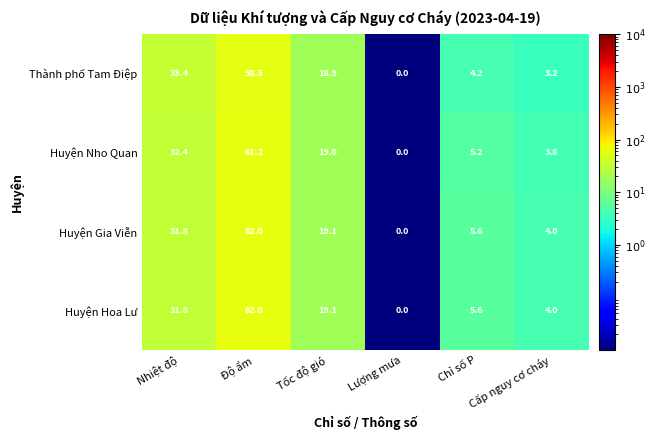

Where is Huyện Gia Viễn nearest to the value 31?

Nhiệt độ